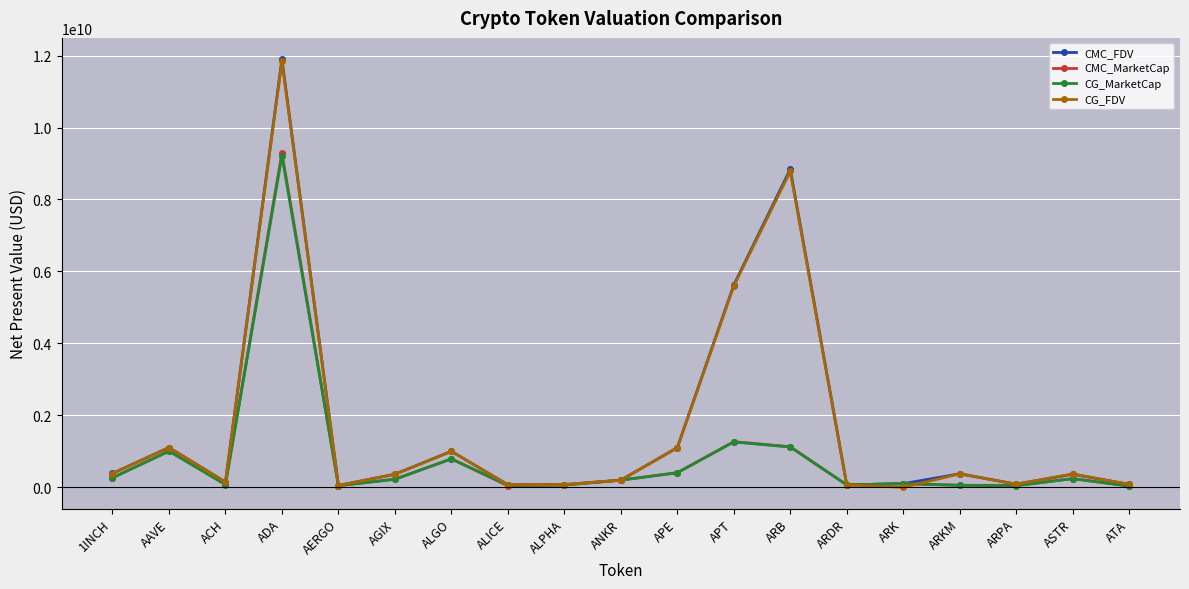

What is the spread (max minus min) of values at ARB?

7722714215.9